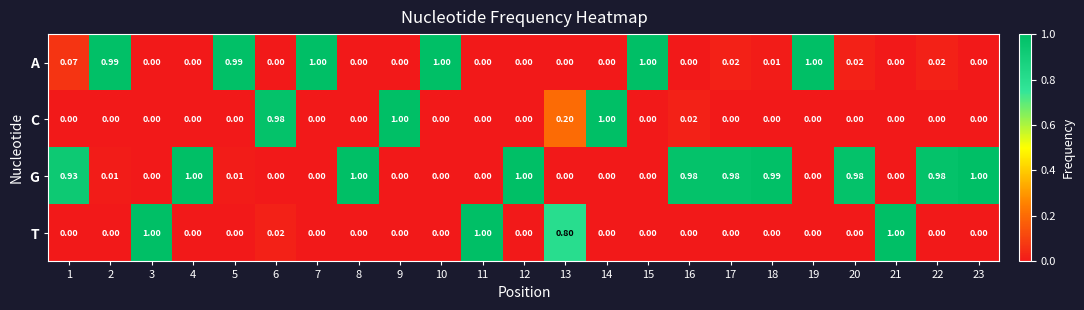

Is the value of G at 22 greater than the value of A at 17?

Yes